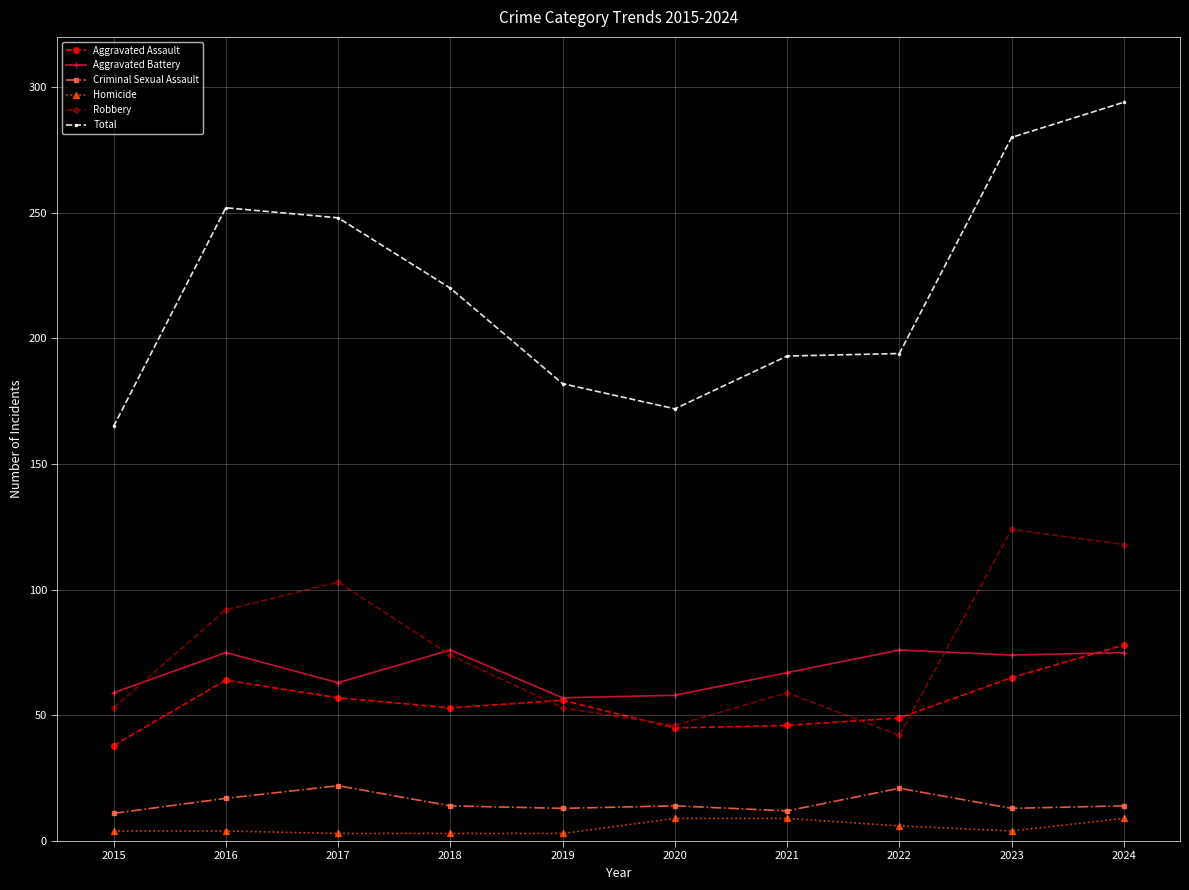

Where does the Criminal Sexual Assault series first go above 14?

2016